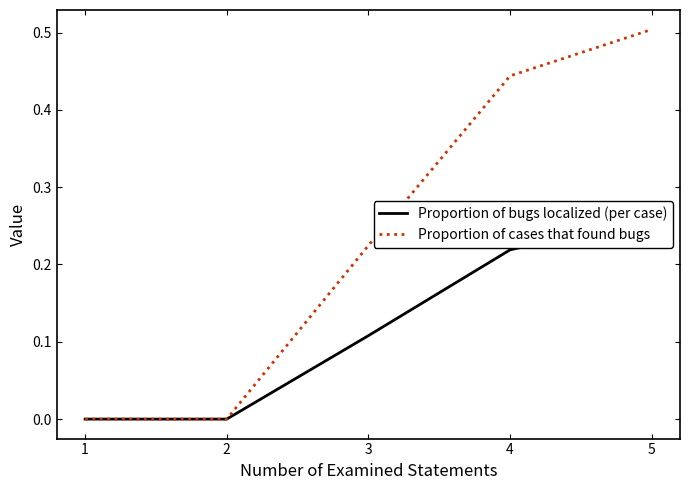

What is the sum of the Proportion of cases that found bugs values at 2 and 4?

0.4